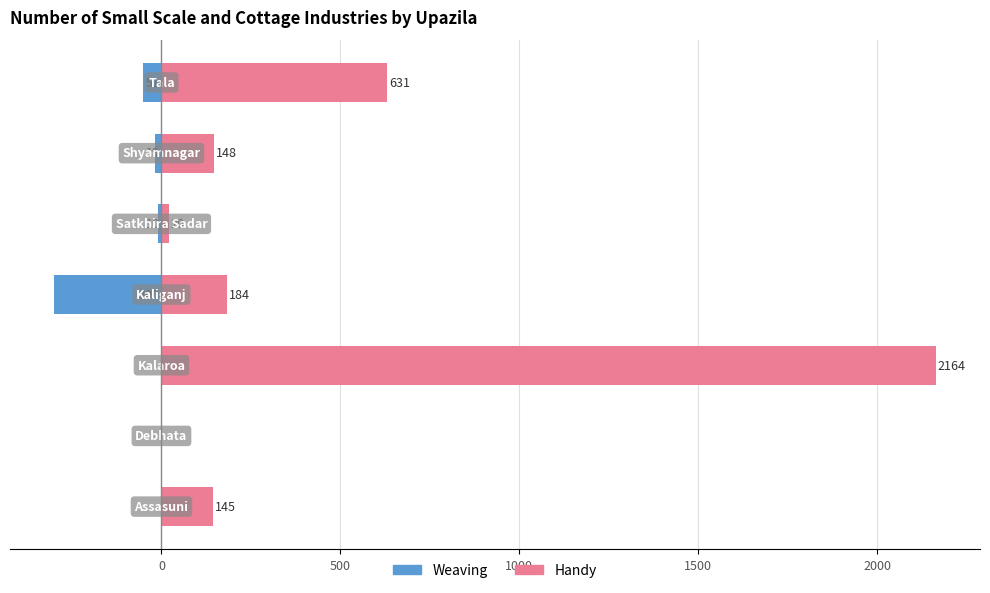

What are all the series names shown in the legend?

Weaving, Handy